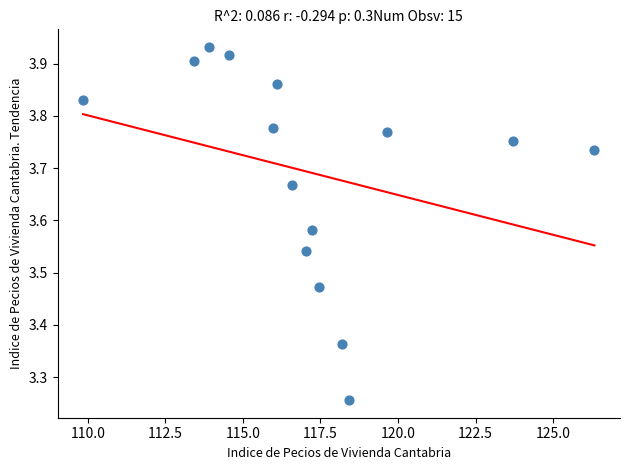

What is the range of X values (max minus min)?

16.5